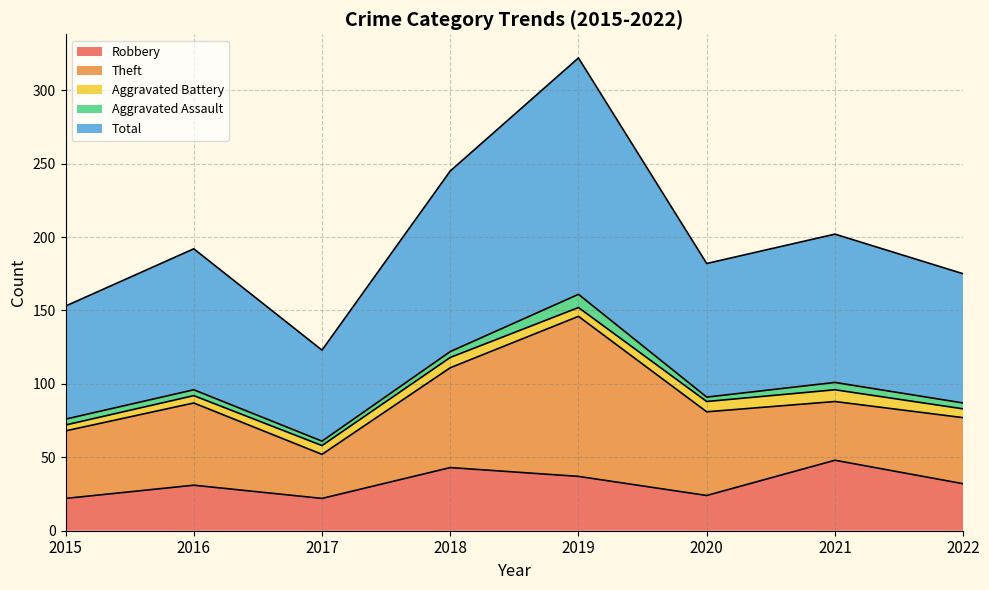

What is the sum of the Theft values at 2015 and 2017?

76